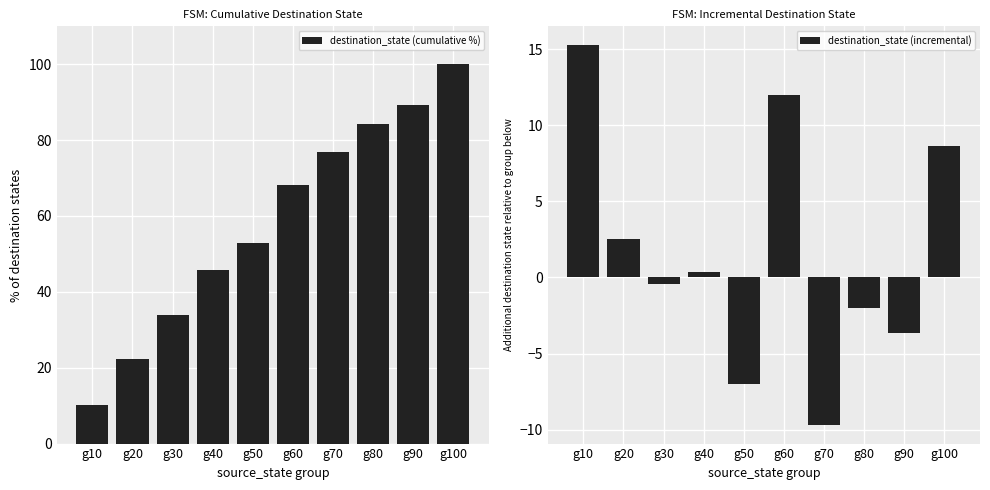

At which label does destination_state (cumulative %) first exceed 68?

g60